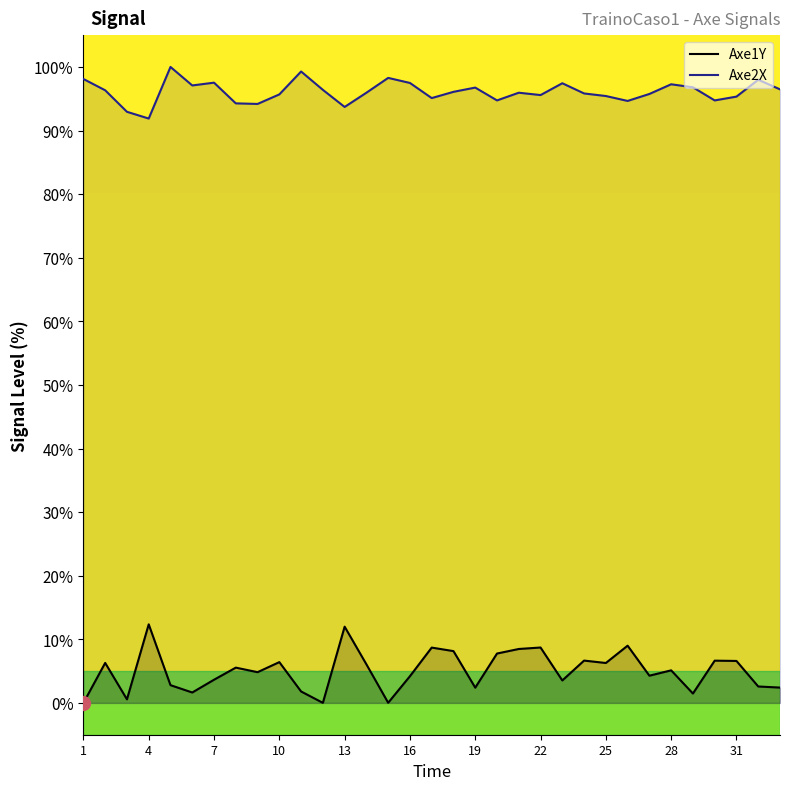

Rank the series by their average value, from lowest to highest.

Axe1Y, Axe2X